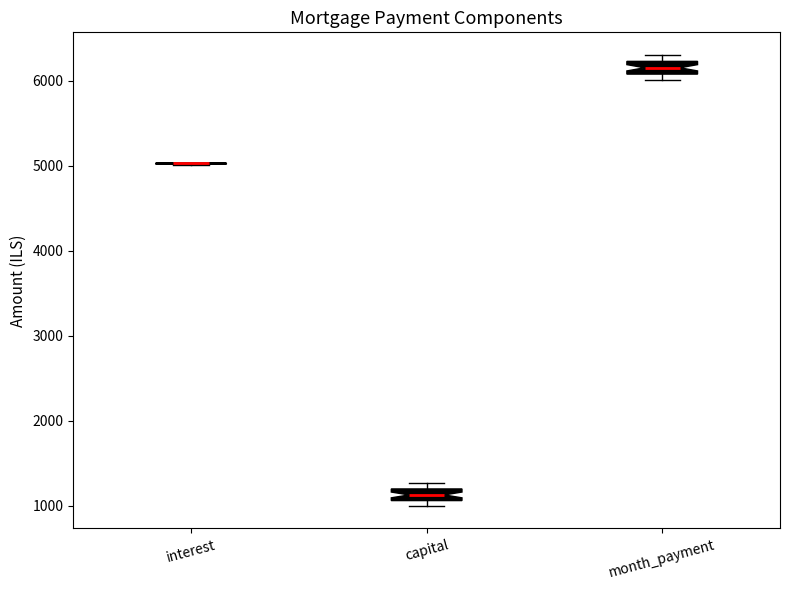

Where is the upper edge of the box for capital on the y-axis? The values are not printed on the chart, so give them approximately, as read against the axis.

1200